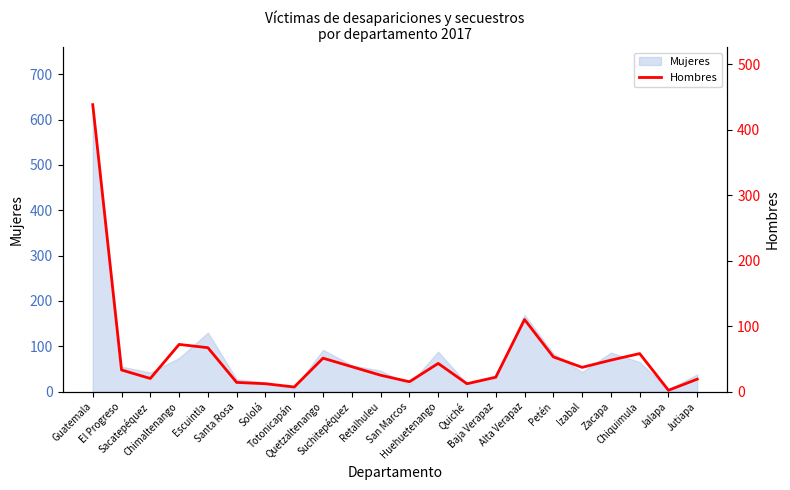

What is the ratio of the value at El Progreso to the value at Jutiapa?

1.7